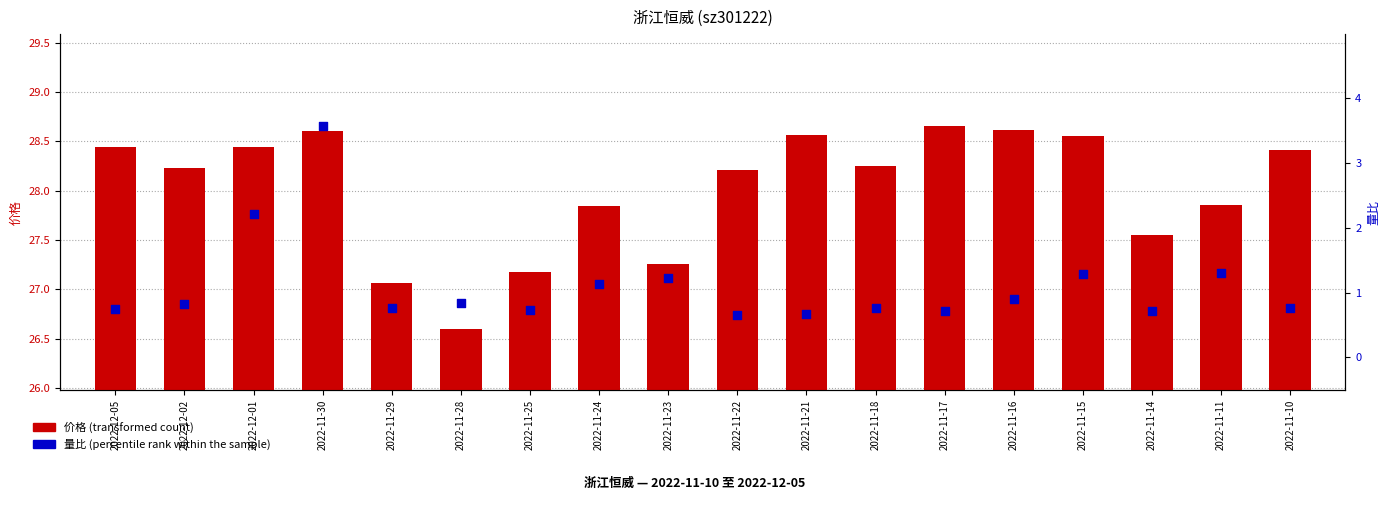

Which series contains the lowest Y value?

量比